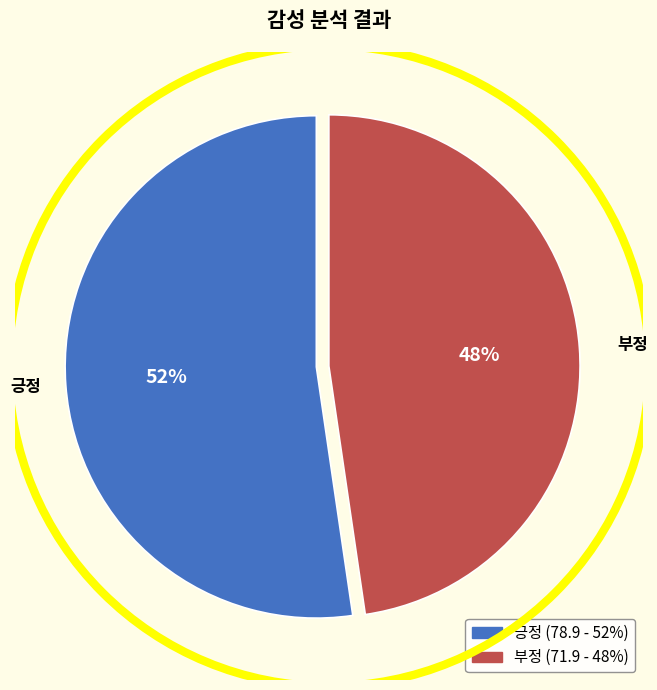

To the nearest percent, what is the average slice percentage?

50%